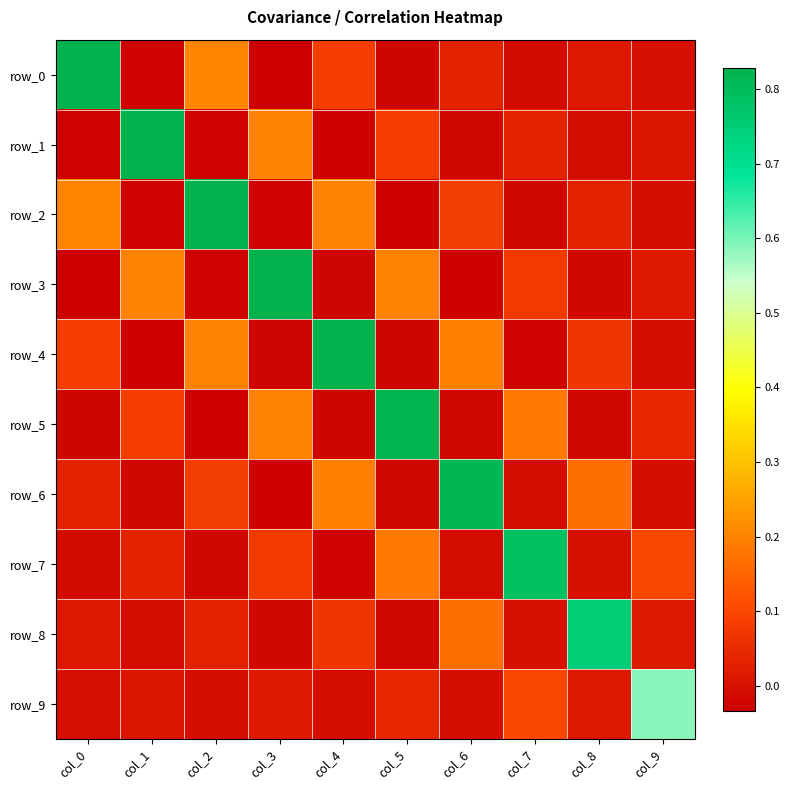

At which category is the sum across all series the highest?

col_4